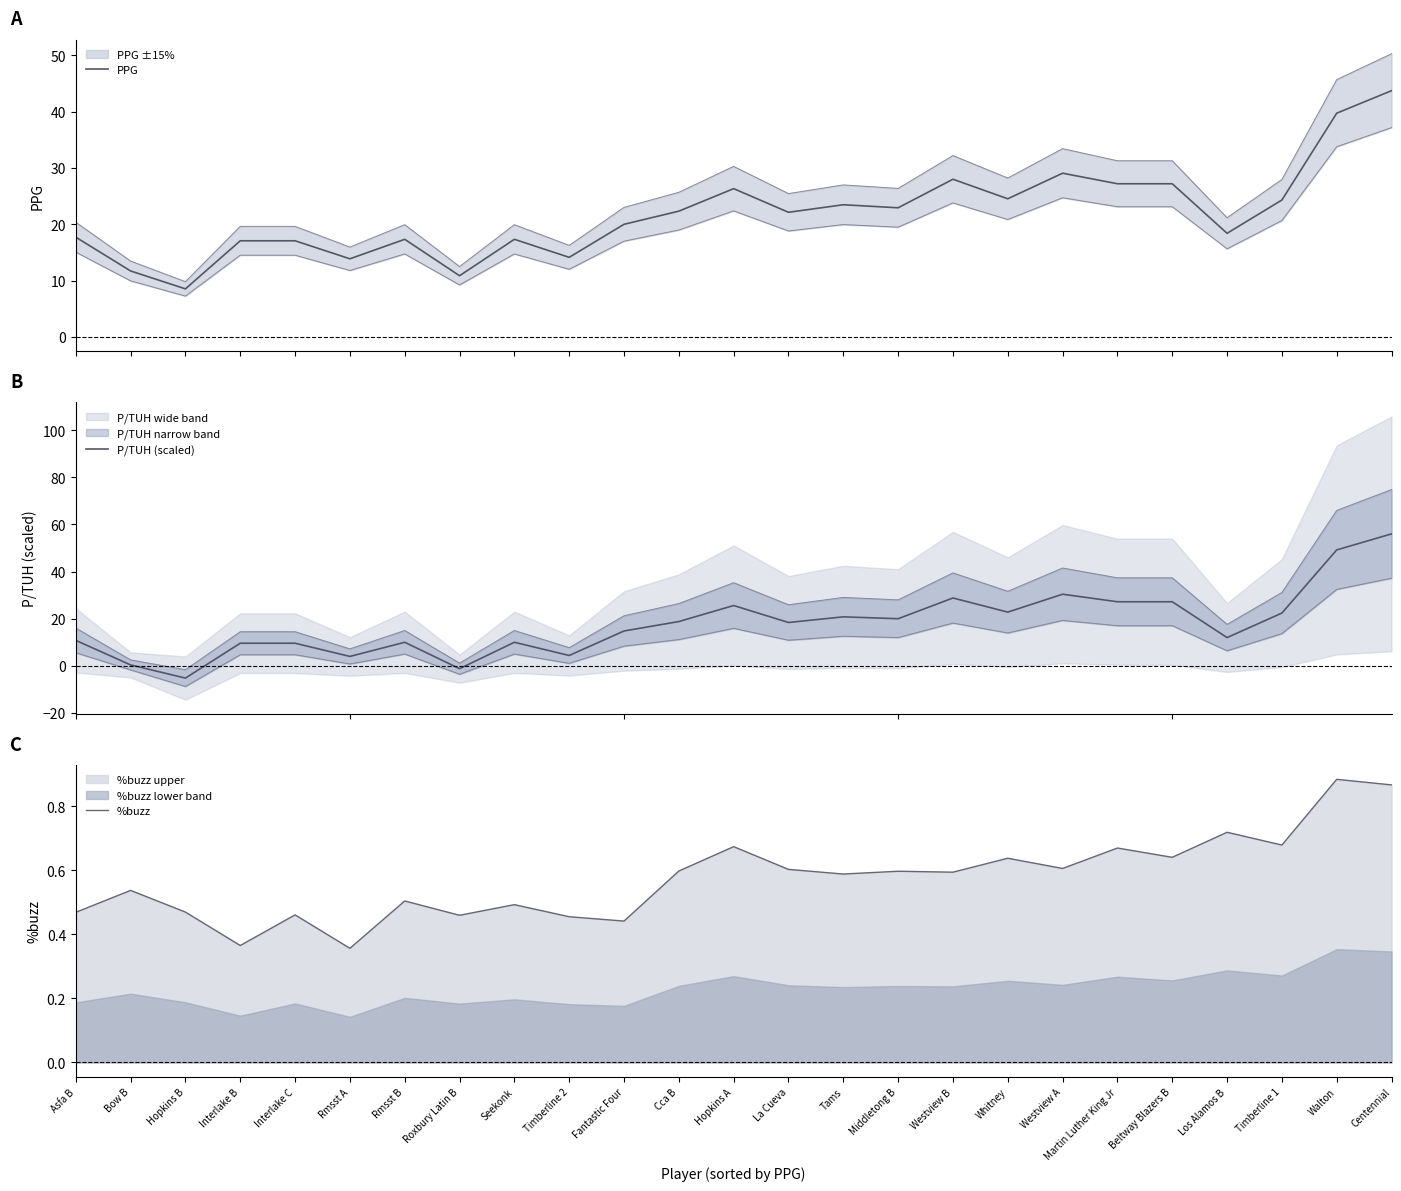

What is the difference between the %buzz values at Middletong B and Timberline 1?

0.1